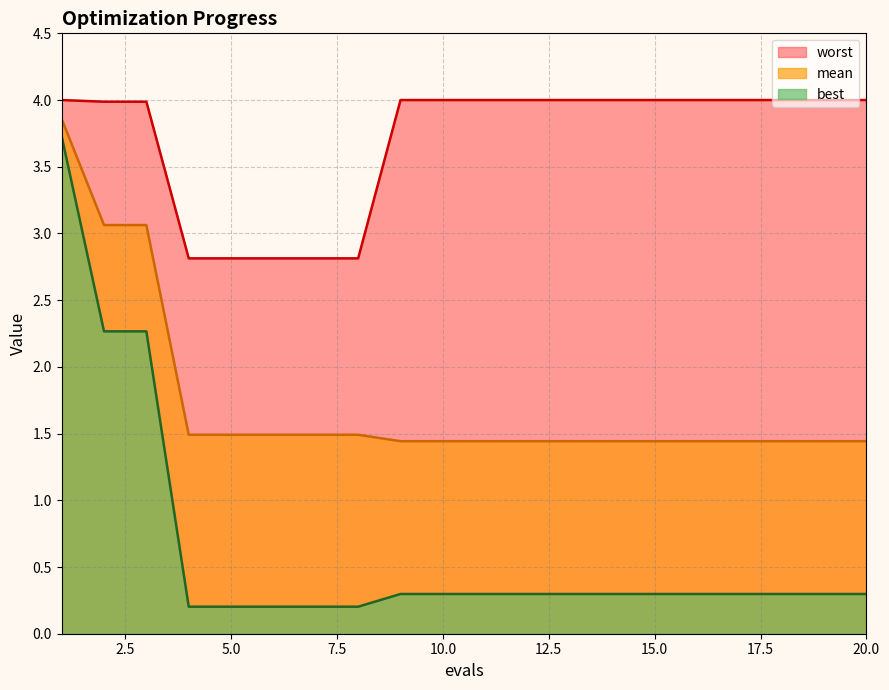

True or false: worst and best cross at least once.

False